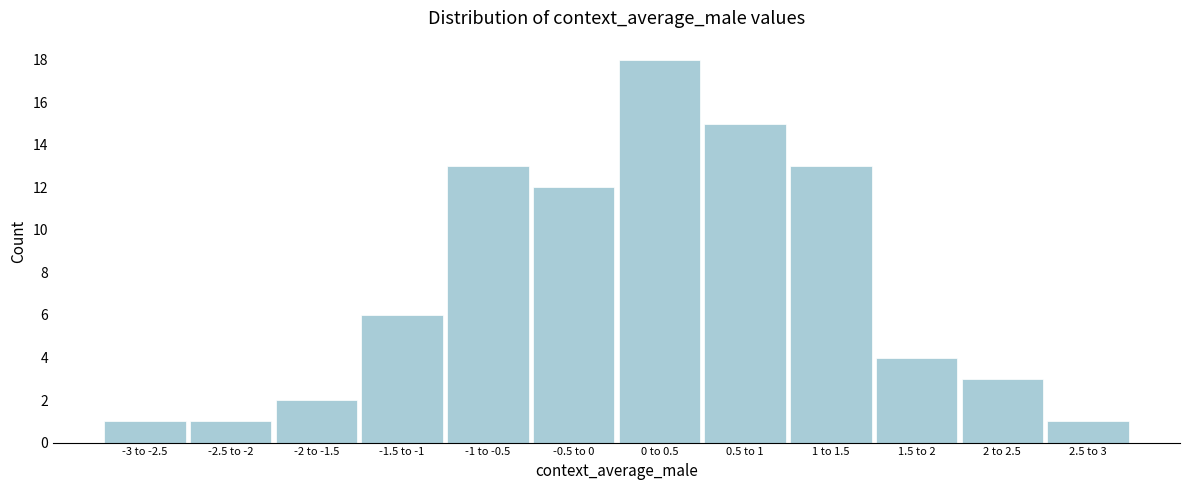

Reading left to right, extract all data points from this chart.

1	1	2	6	13	12	18	15	13	4	3	1